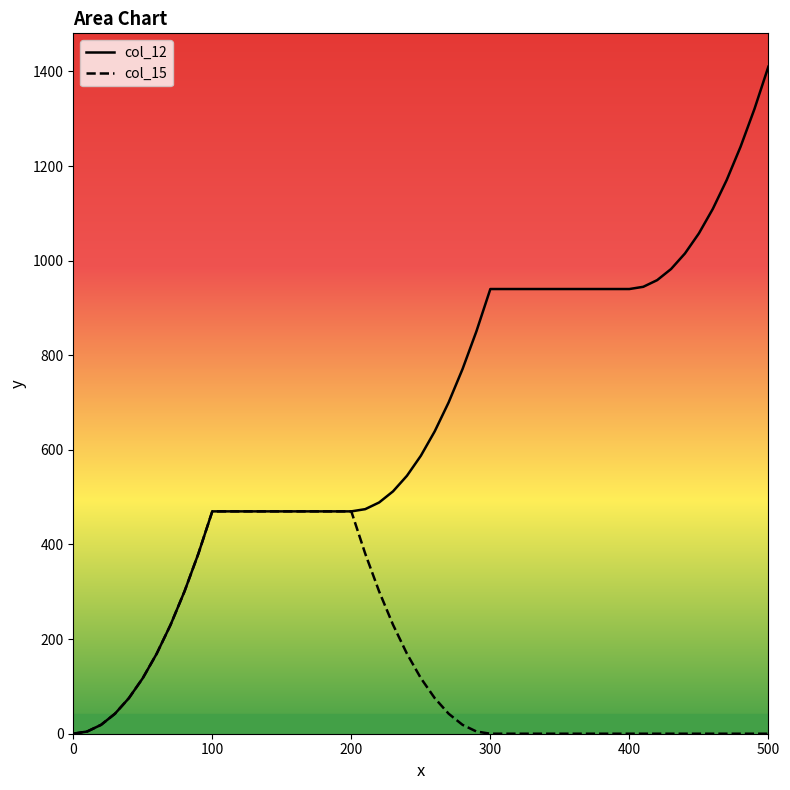

Which series has the largest total across all categories?

col_12